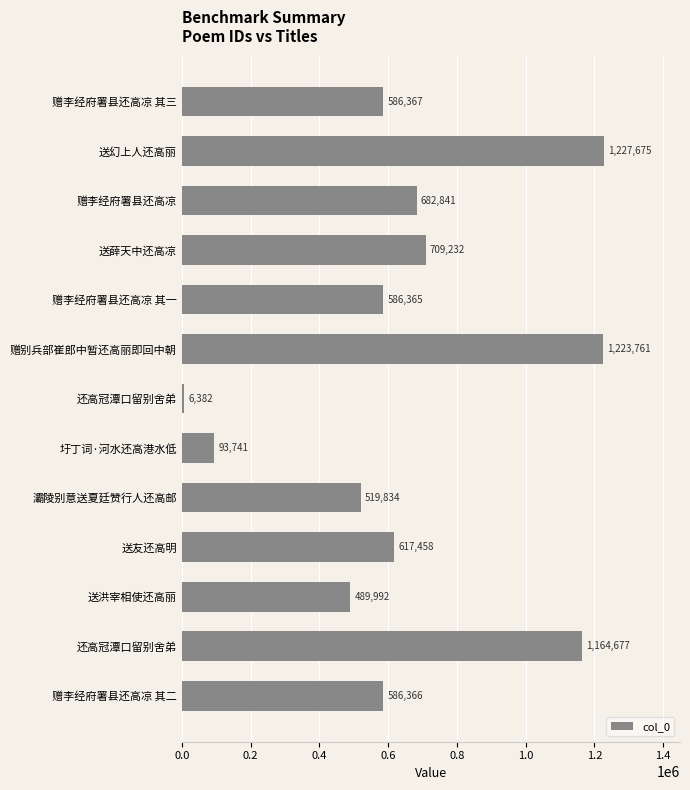

What is the greatest value displayed?

1227675